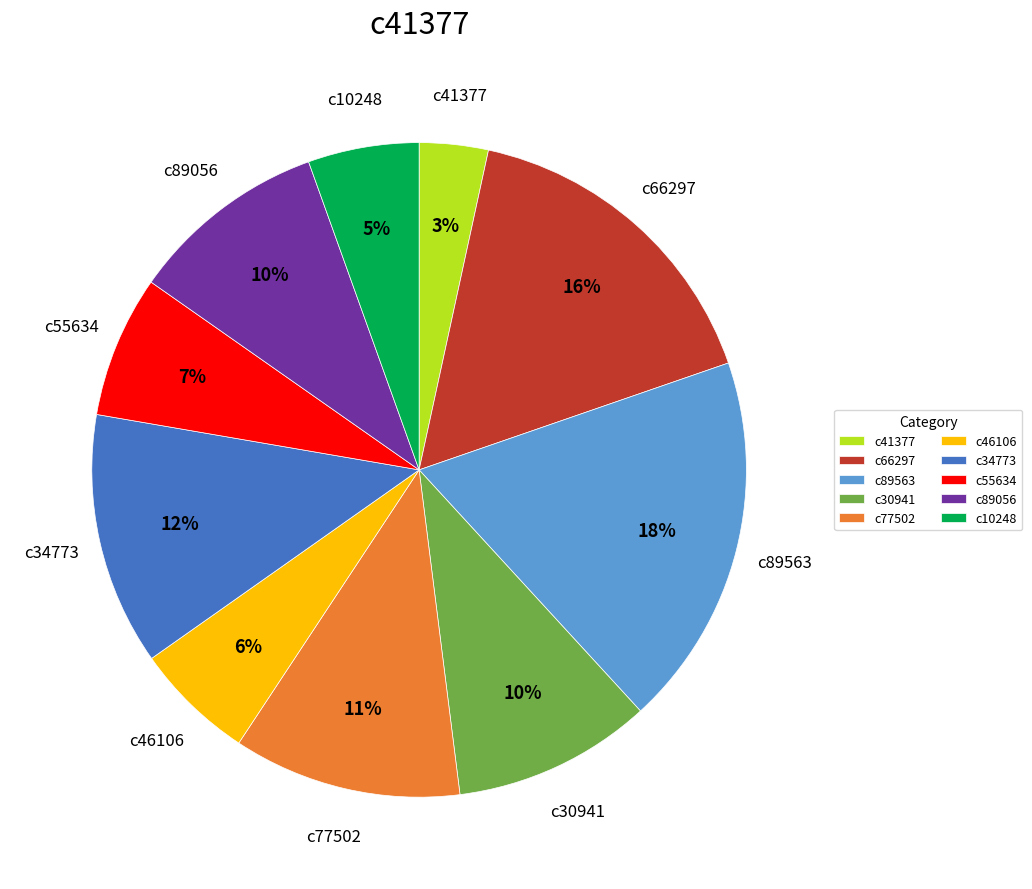

What is the largest slice in the pie chart?

c89563